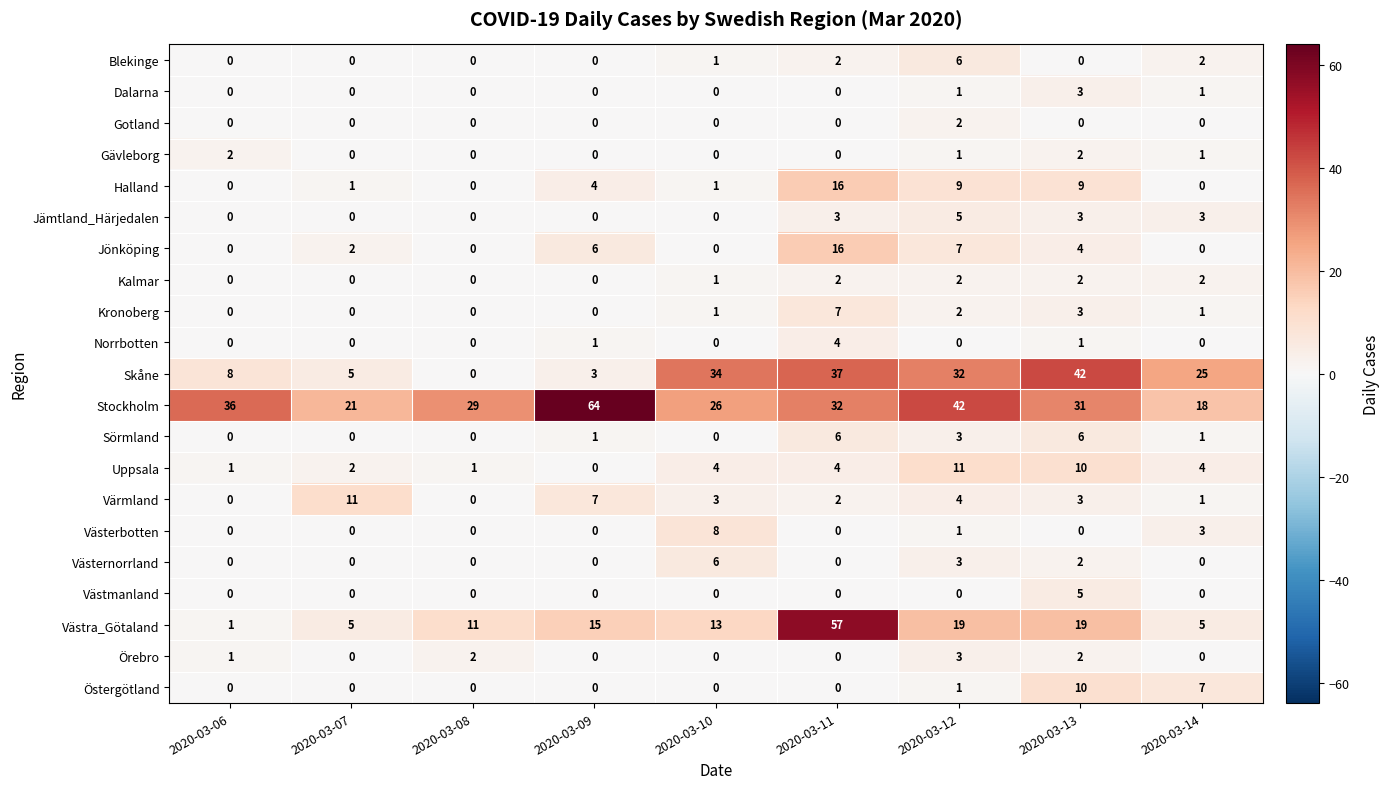

What is the approximate value of Stockholm at 2020-03-08, to the nearest 10?

30